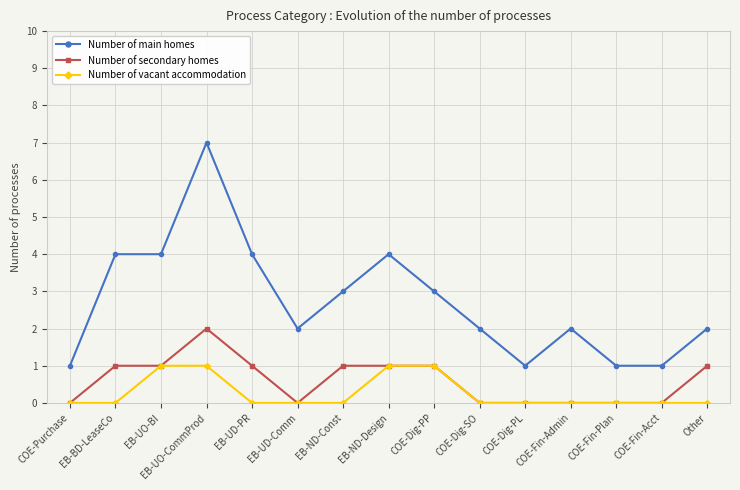

What is the greatest value displayed?

7